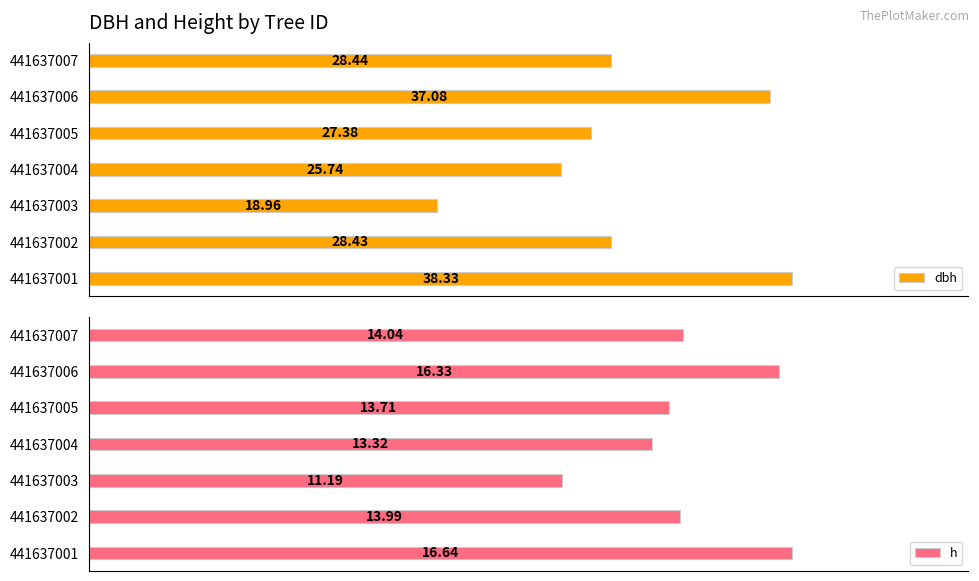

How many values in the h series exceed 13?

6